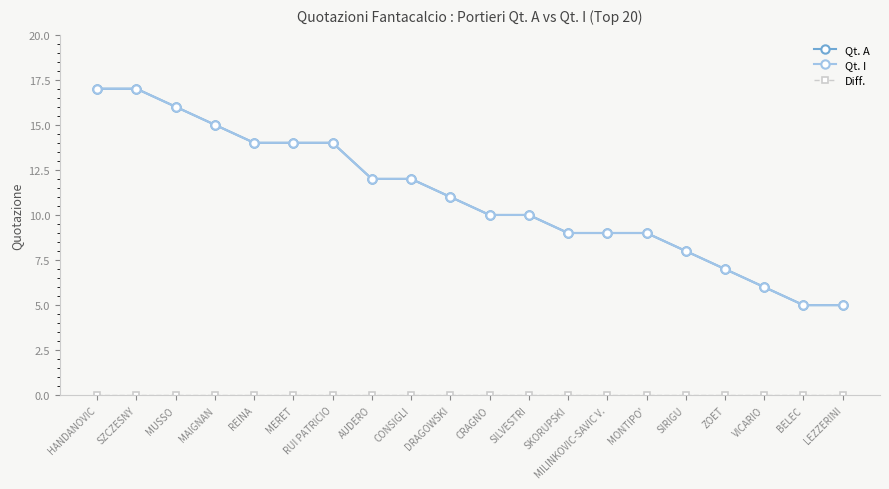

Is this an area chart (filled region under the line)?

No